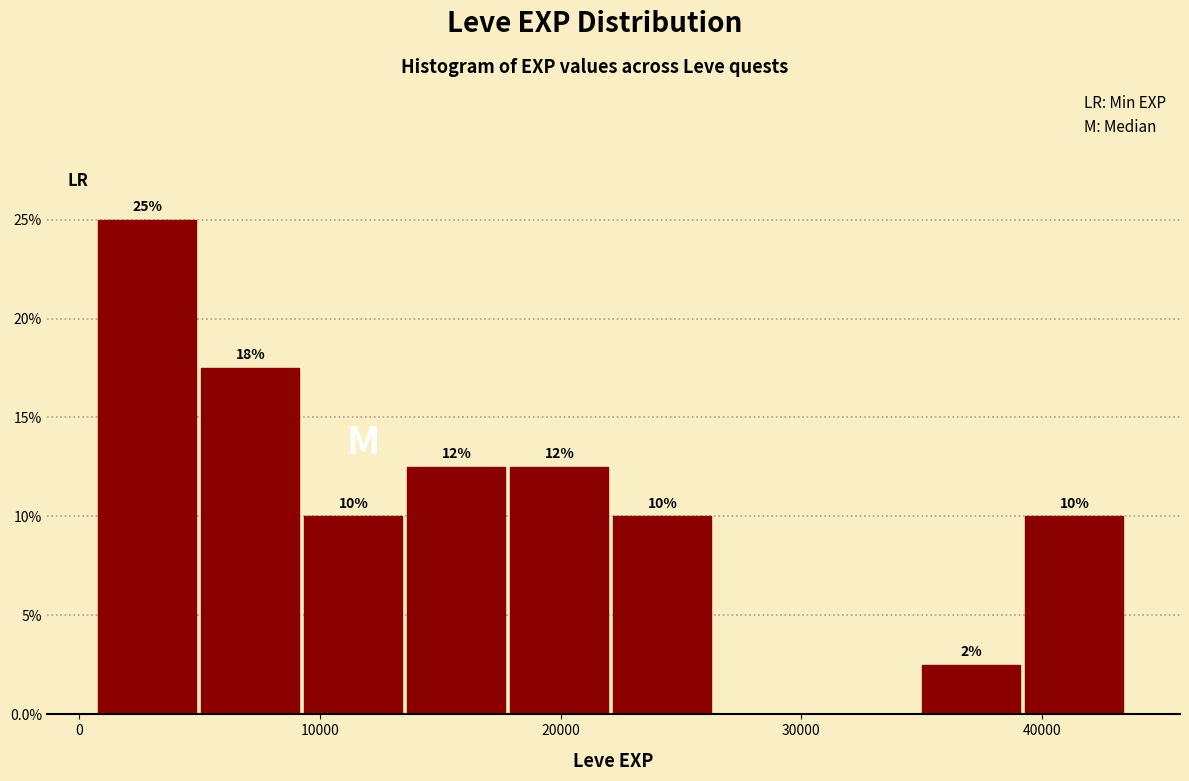

Which range on the x-axis has the tallest bar?

1000 to 5000